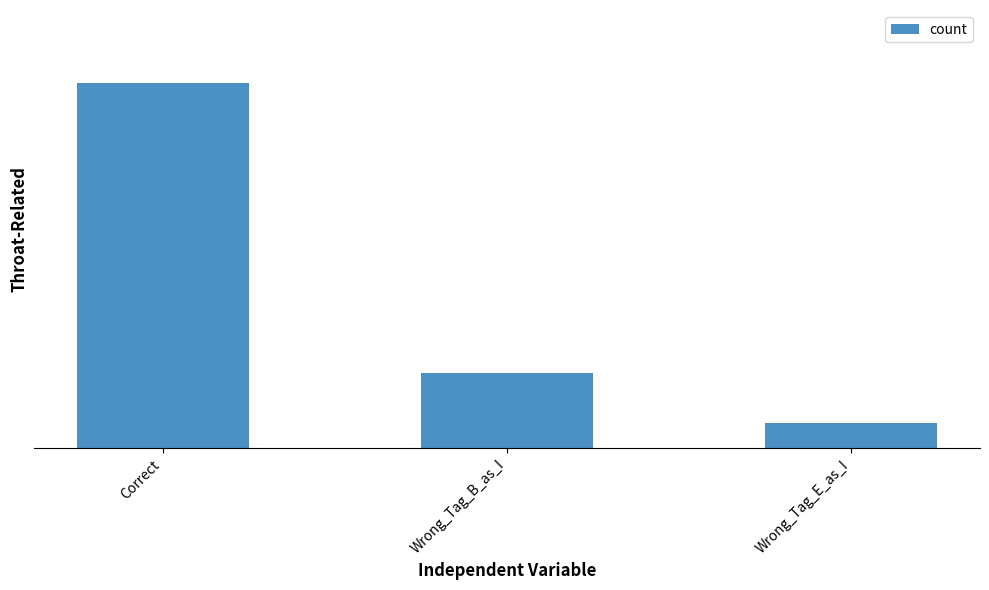

True or false: the data shows 6 at Wrong_Tag_B_as_I.

True